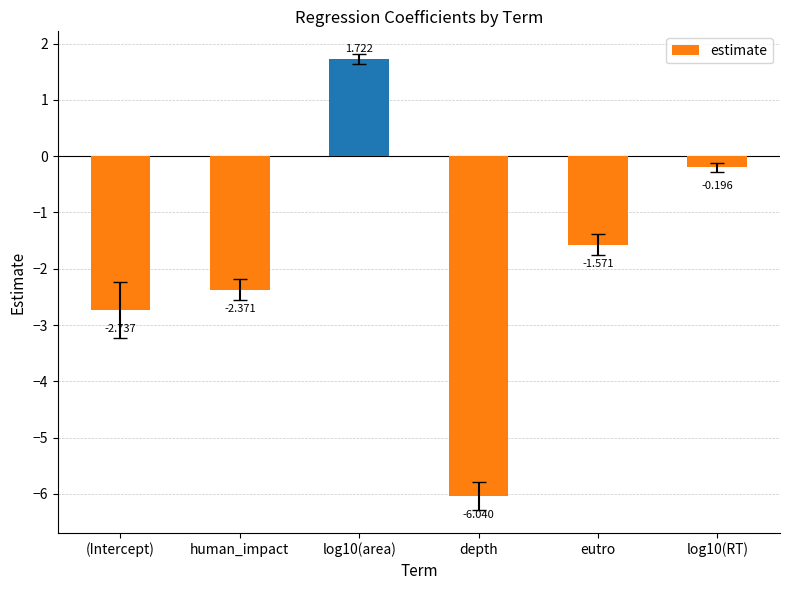

What is the sum of all values?

-11.2